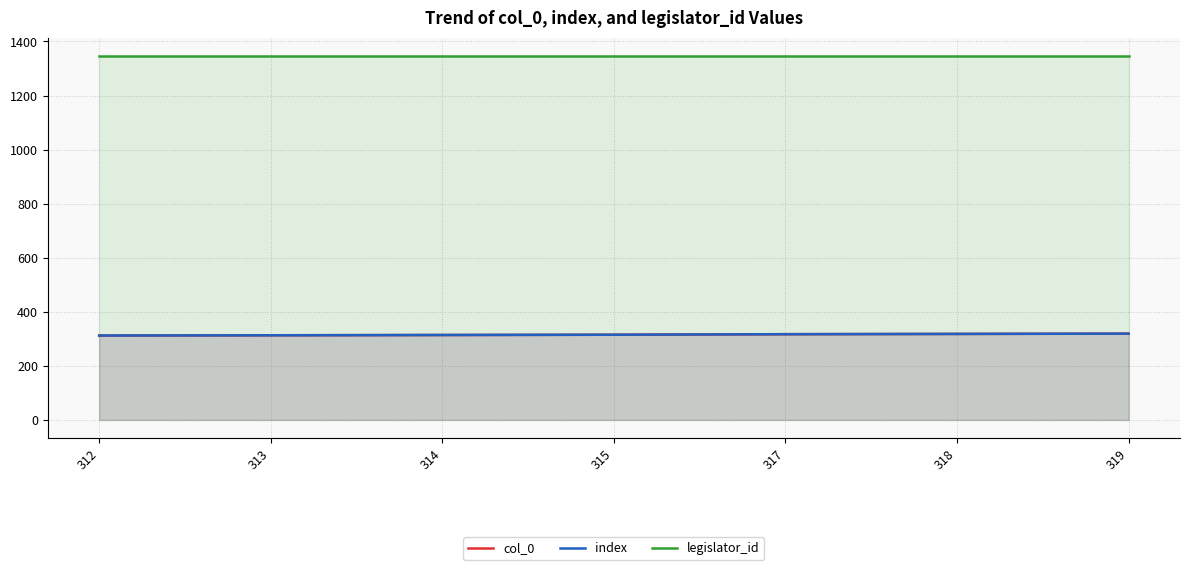

What is the difference between the highest and lowest values at 312?

1035